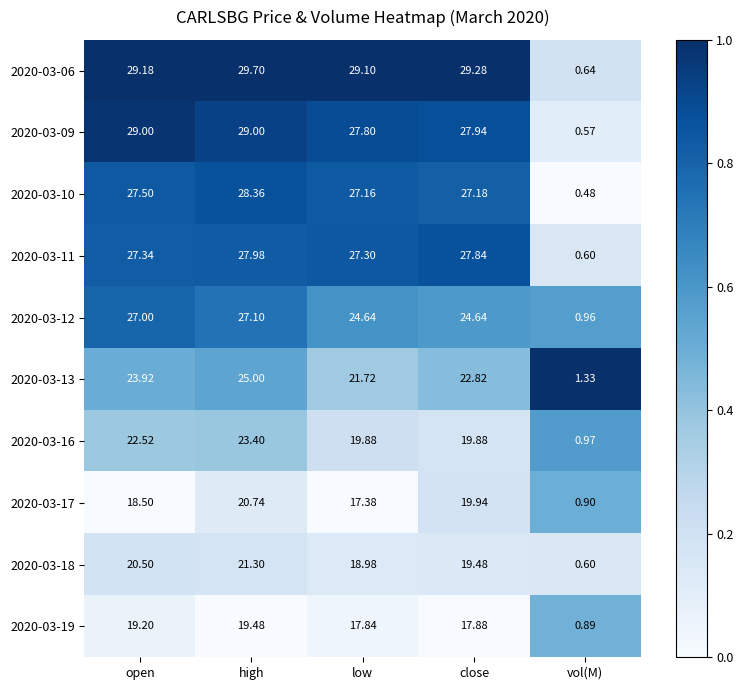

Which label corresponds to the largest value in the chart?

high